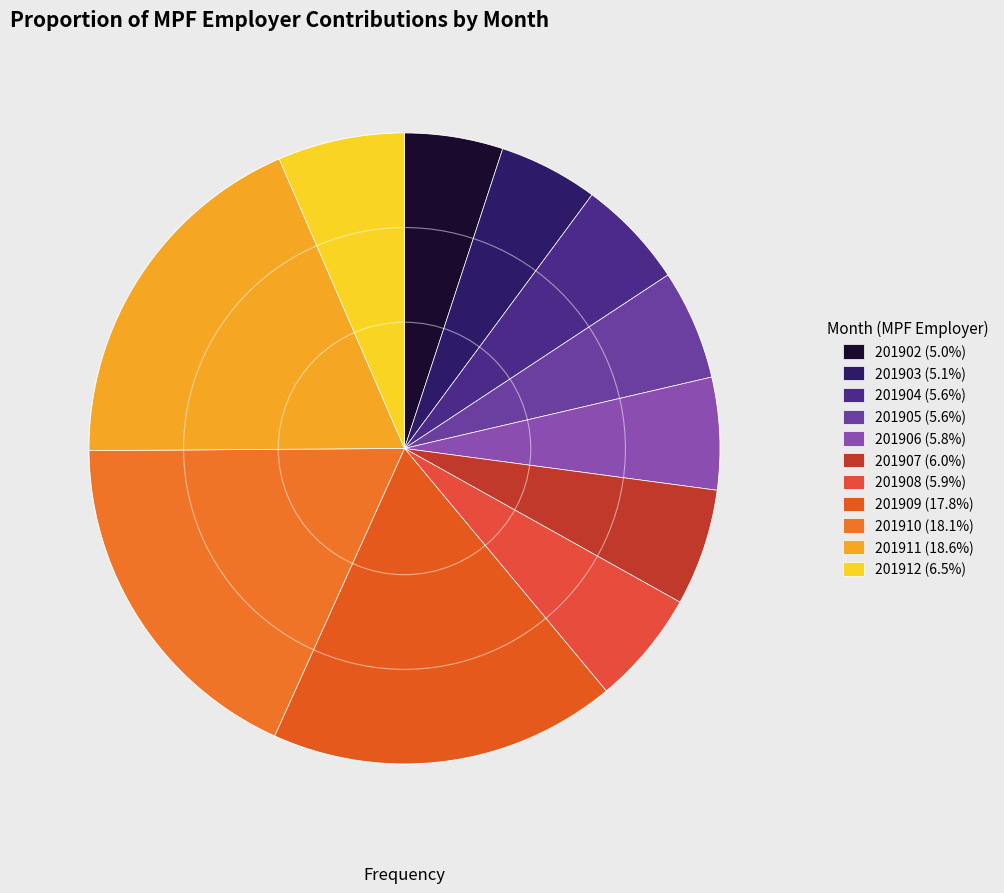

How many slices are in this pie chart?

11